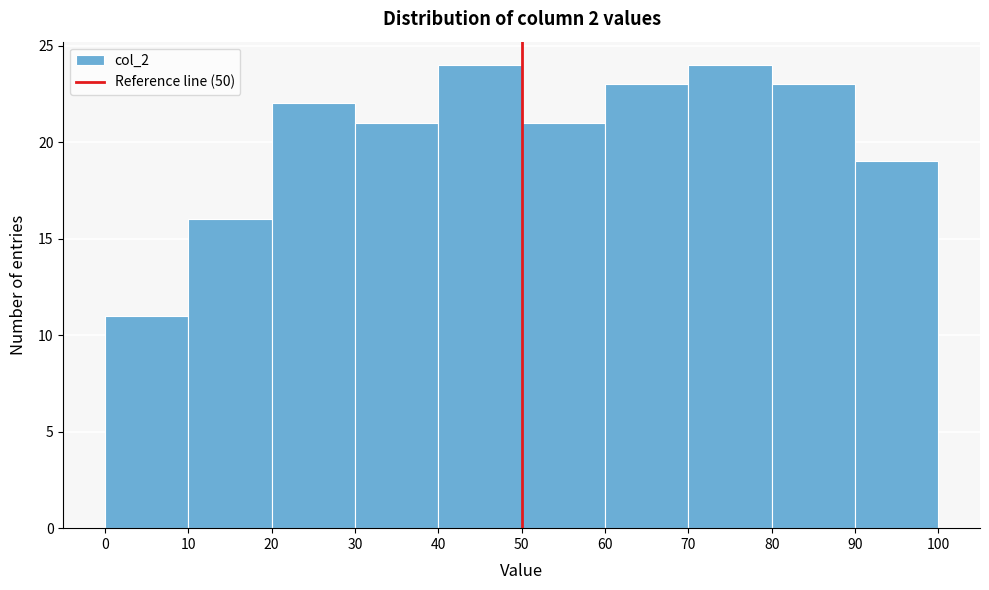

Reading left to right, list every bar in this chart as the range it spans on the x-axis followed by its height. The values are not printed on the chart, so give them approximately, as read against the axis.

0 to 10: 11
10 to 20: 16
20 to 30: 22
30 to 40: 21
40 to 50: 24
50 to 60: 21
60 to 70: 23
70 to 80: 24
80 to 90: 23
90 to 100: 19